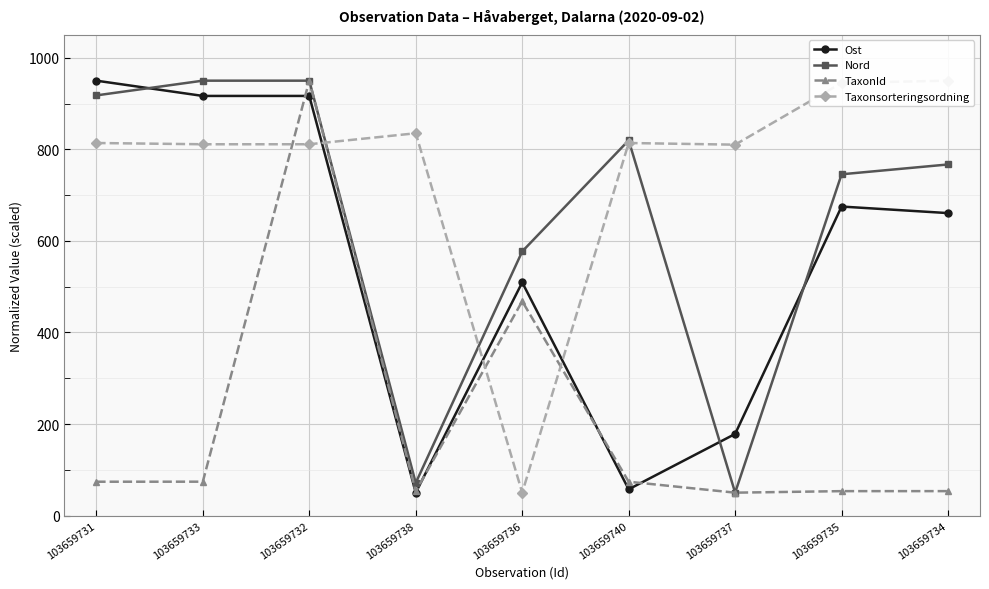

What is the average value of the Nord series?

649.8